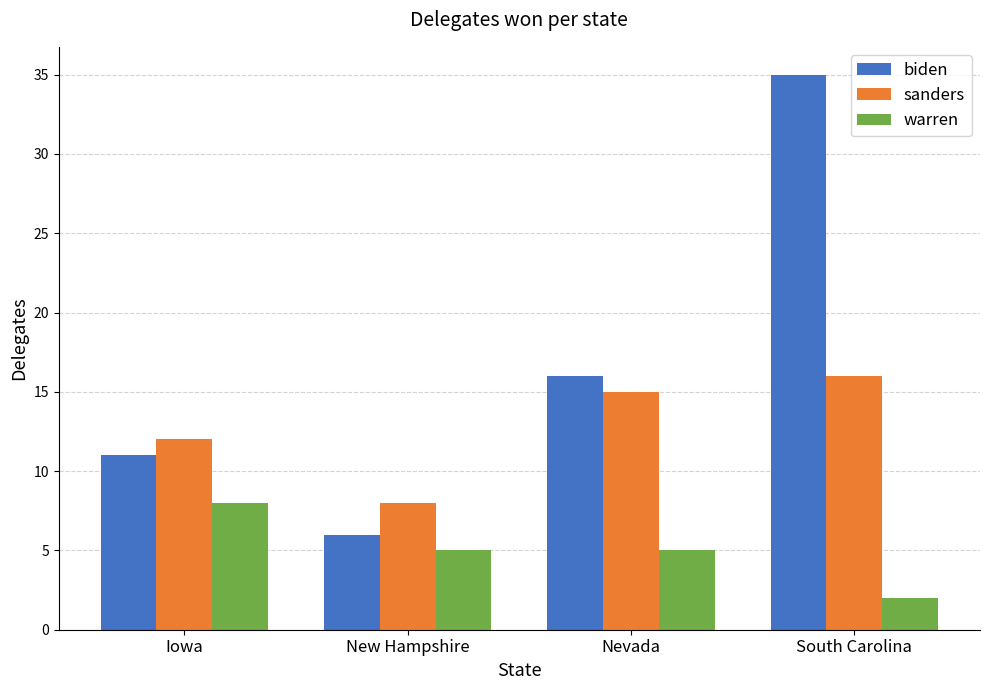

What is the difference between the highest and lowest values at New Hampshire?

3